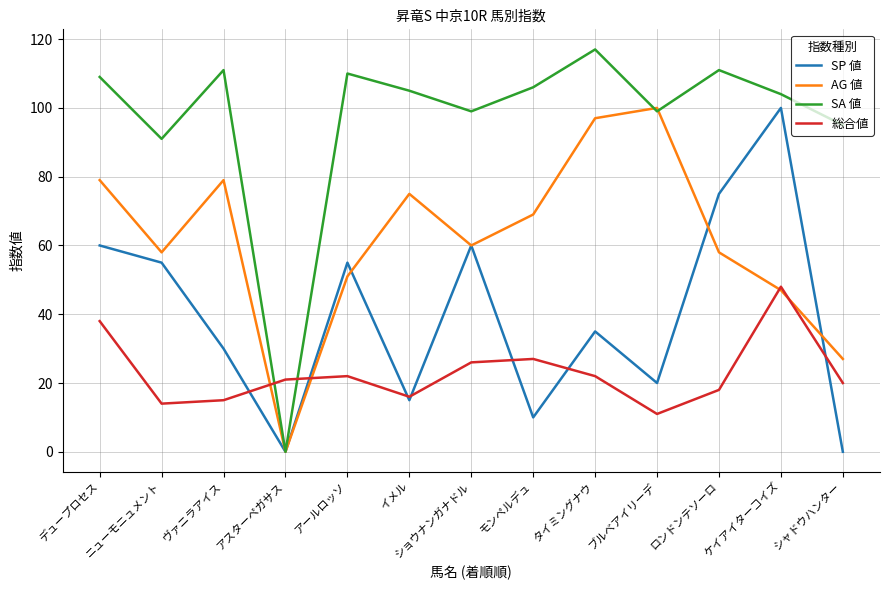

At ロンドンテソーロ, list the series in order from smallest to largest.

総合値, AG 値, SP 値, SA 値